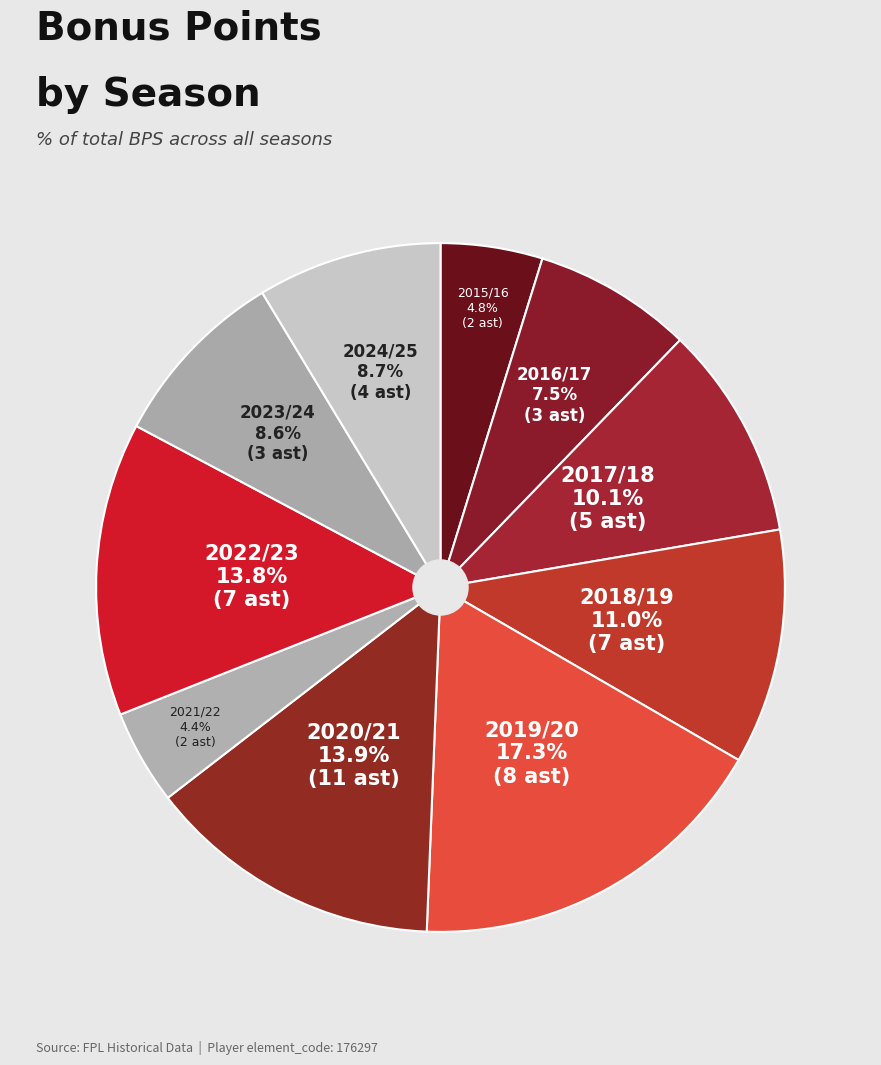

How many slices are in this pie chart?

10